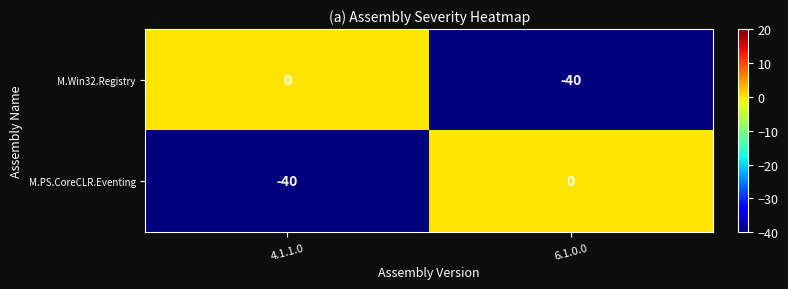

What is the sum of the M.PS.CoreCLR.Eventing values at 6.1.0.0 and 4.1.1.0?

-40